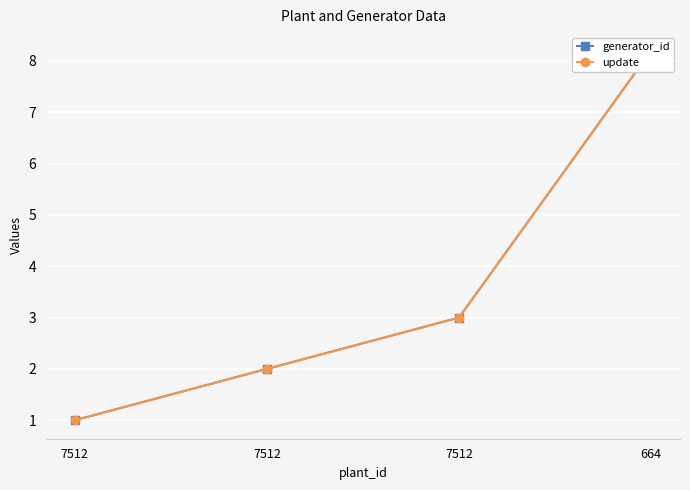

Reading left to right, extract all data points from this chart.

generator_id: 7512=1.0	7512=2.0	7512=3.0	664=8.2
update: 7512=1.0	7512=2.0	7512=3.0	664=8.2